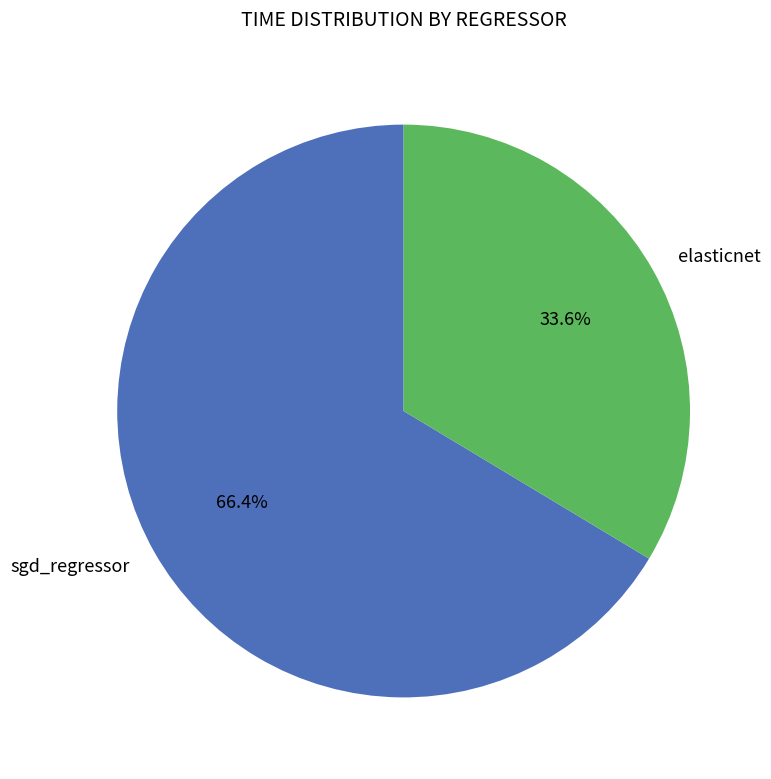

To the nearest percent, what is the difference between the largest and smallest slice percentages?

33%